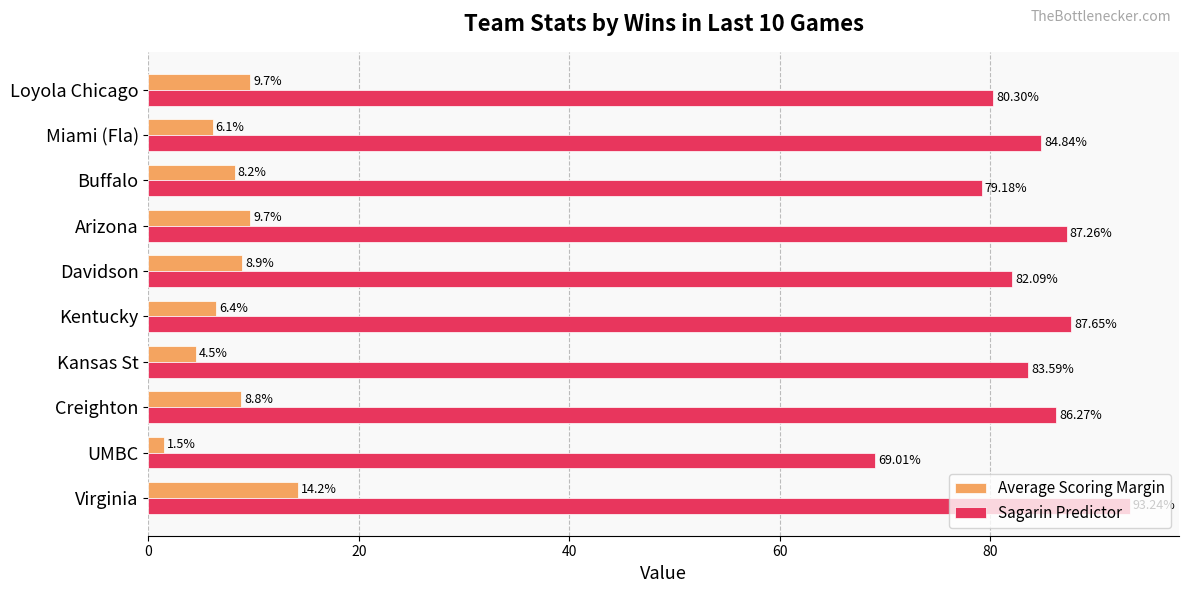

What is the total value across all series at Kansas St?

88.1